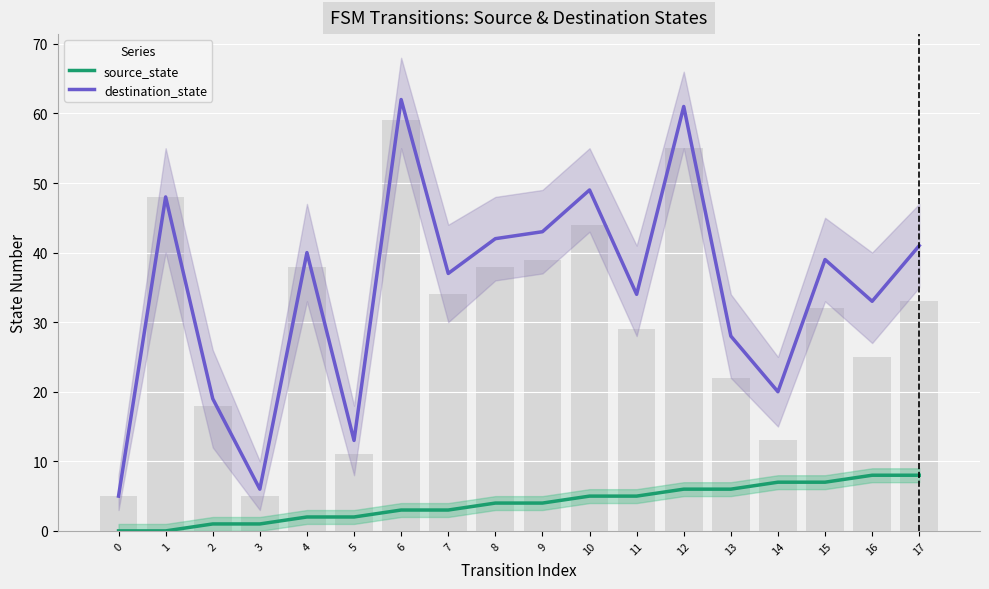

Does the chart contain stacked bars?

No